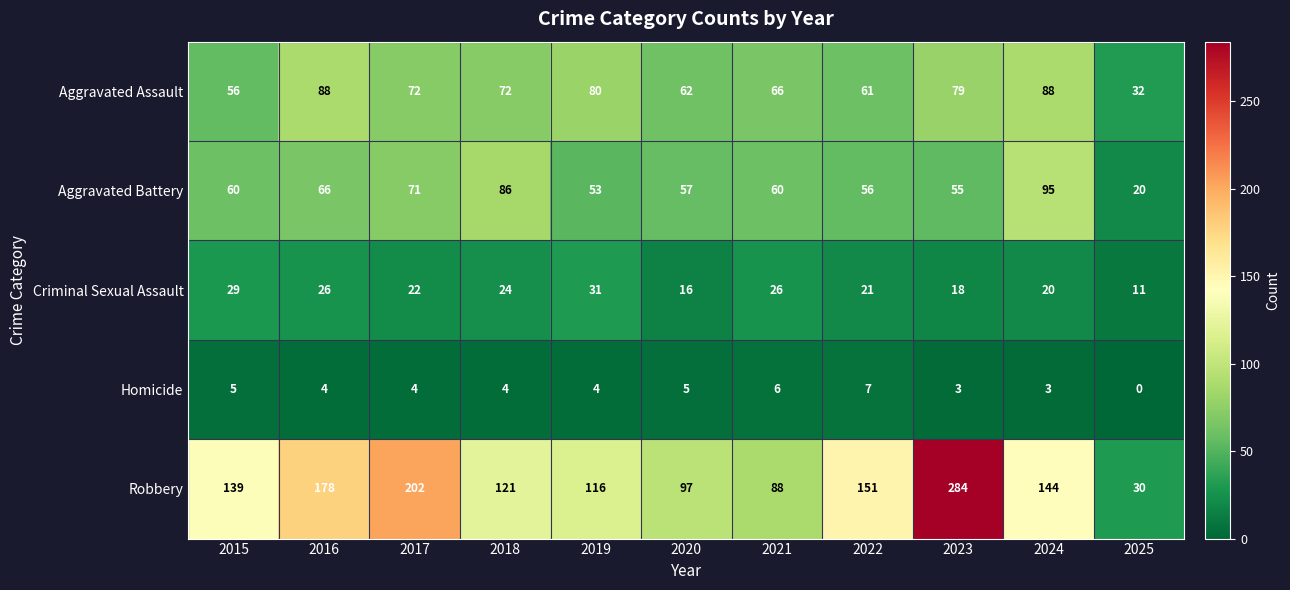

Between 2016 and 2020, which series saw the biggest shift?

Robbery